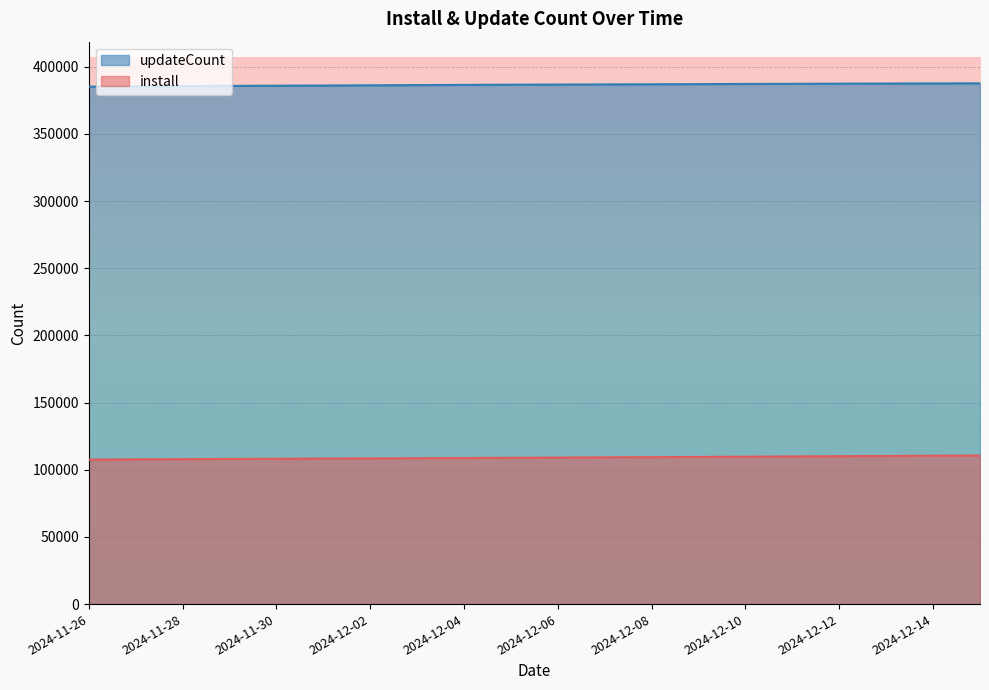

Reading left to right, what are all the values shown in this chart?

install: 2024-11-26=107566	2024-11-27=107736	2024-11-28=107888	2024-11-29=108068	2024-11-30=108203	2024-12-01=108319	2024-12-02=108446	2024-12-03=108579	2024-12-04=108740	2024-12-05=108904	2024-12-06=109076	2024-12-07=109257	2024-12-08=109384	2024-12-09=109542	2024-12-10=109730	2024-12-11=109922	2024-12-12=110096	2024-12-13=110282	2024-12-14=110449	2024-12-15=110582
updateCount: 2024-11-26=385222	2024-11-27=385439	2024-11-28=385628	2024-11-29=385789	2024-11-30=385927	2024-12-01=386066	2024-12-02=386215	2024-12-03=386371	2024-12-04=386528	2024-12-05=386681	2024-12-06=386783	2024-12-07=386890	2024-12-08=386986	2024-12-09=387102	2024-12-10=387228	2024-12-11=387346	2024-12-12=387451	2024-12-13=387538	2024-12-14=387623	2024-12-15=387695